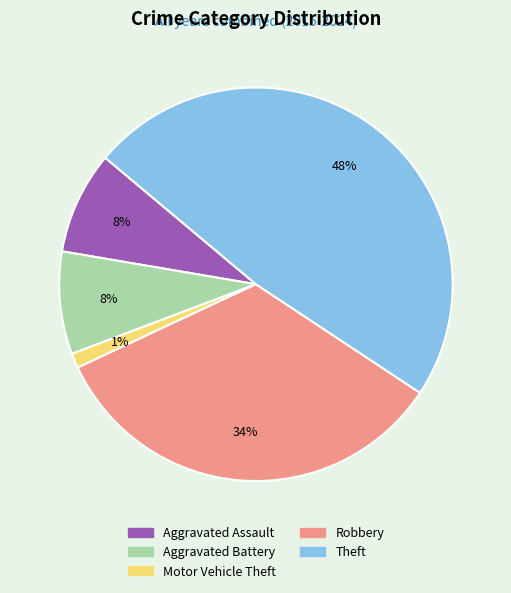

To the nearest percent, what is the average slice percentage?

20%